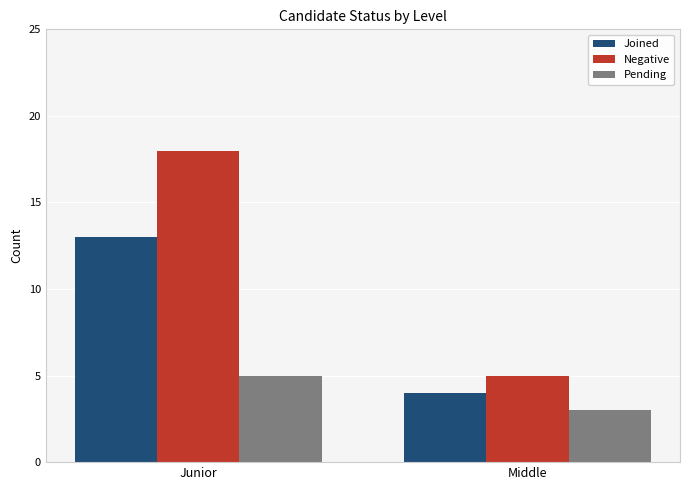

How many groups of bars are there?

2